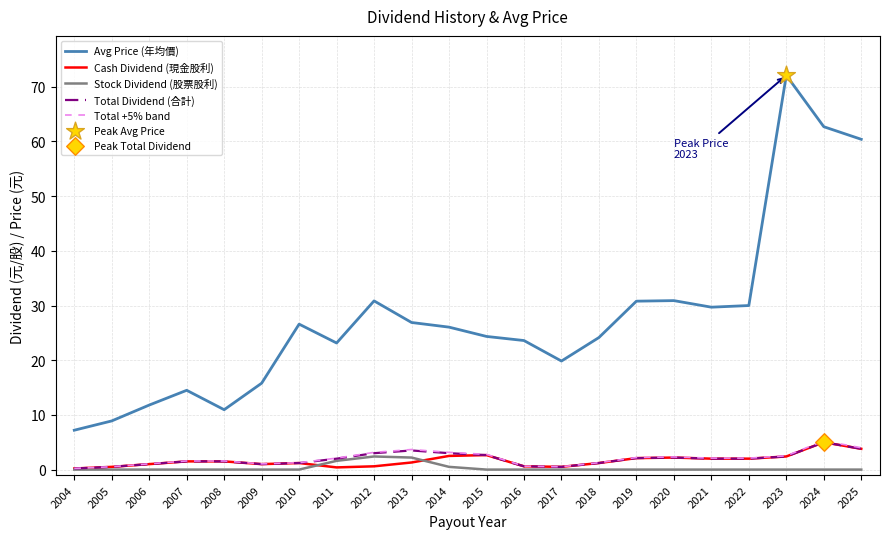

What is the total value across all series at 2016?

25.4